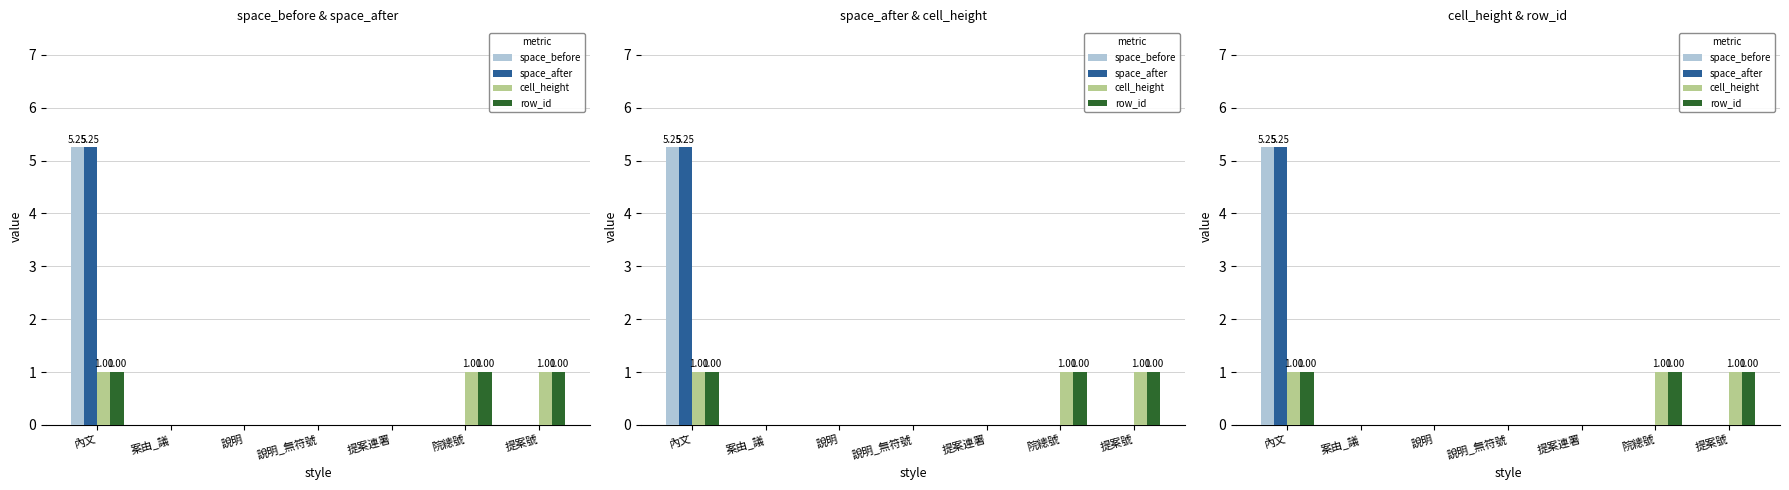

How many values in space_before are above zero?

1